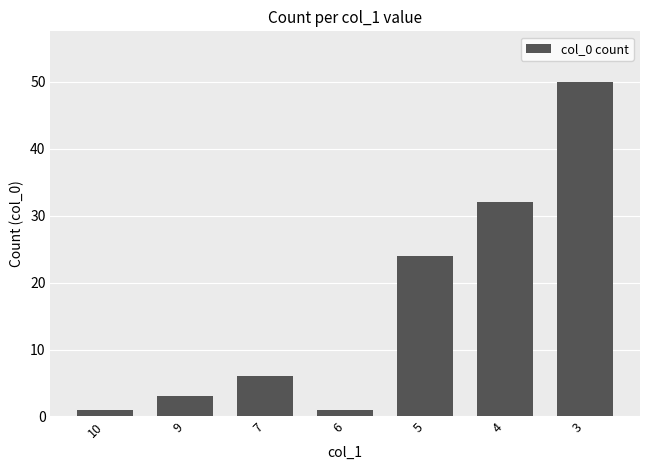

How many bars are there in total?

7